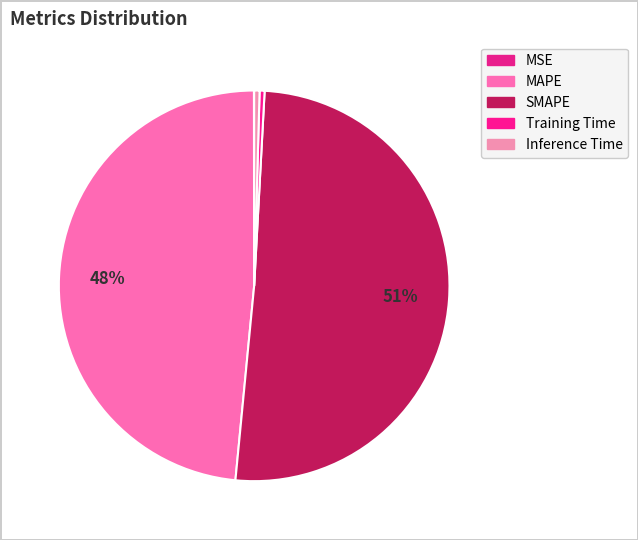

What is the total percentage of MSE and Training Time?

0.4%